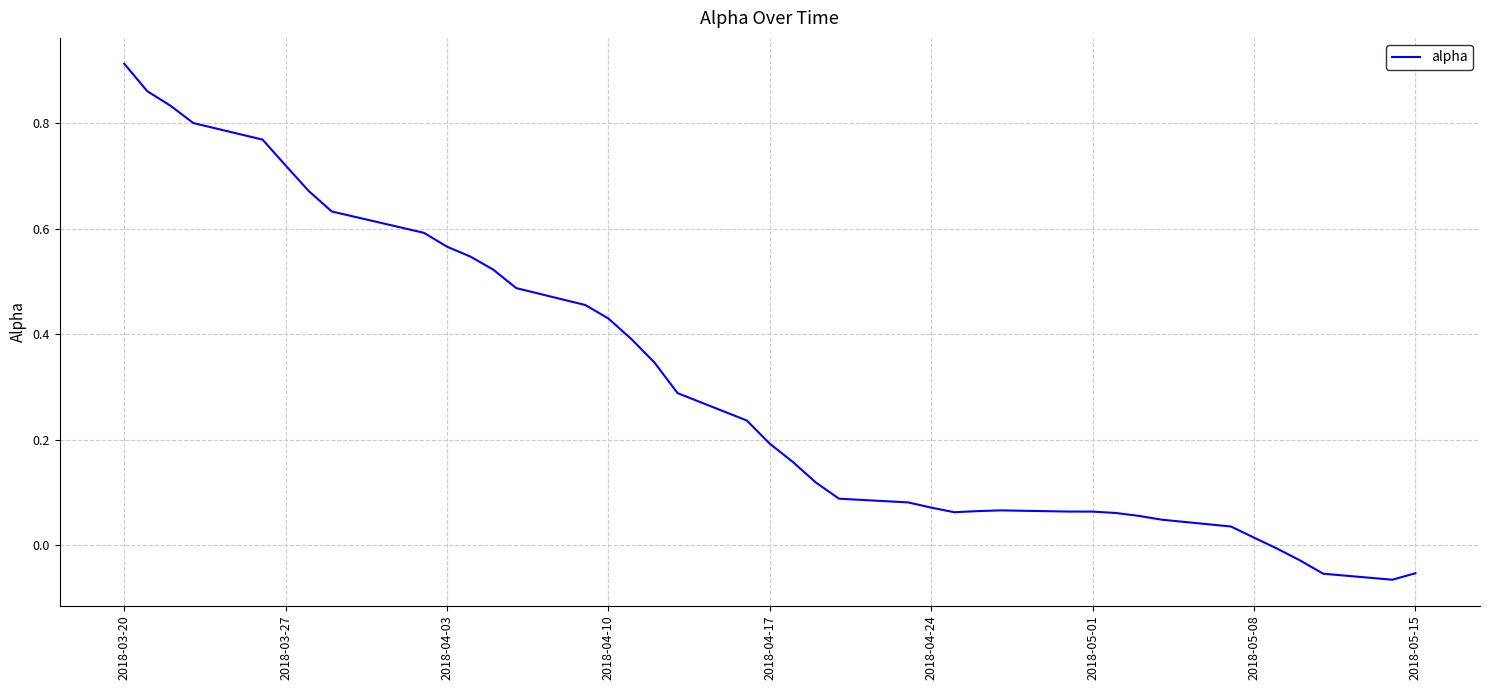

What is the difference between the maximum and minimum values?

1.0